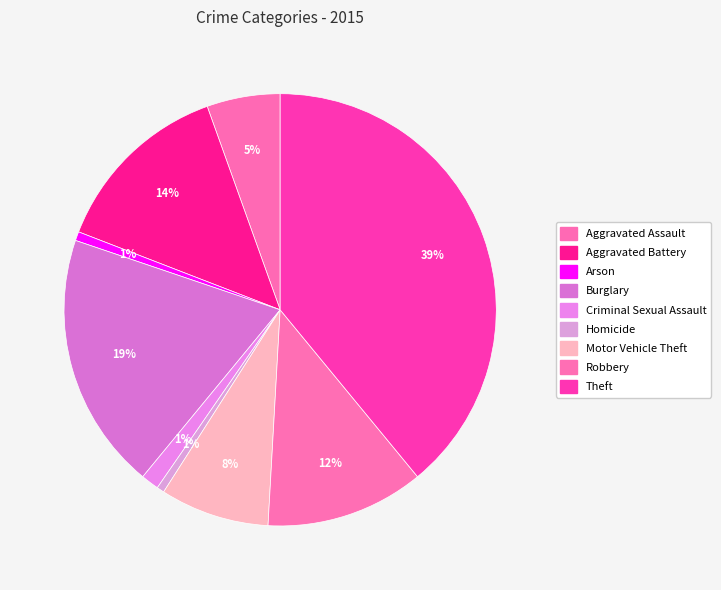

How many segments does this pie chart have?

9